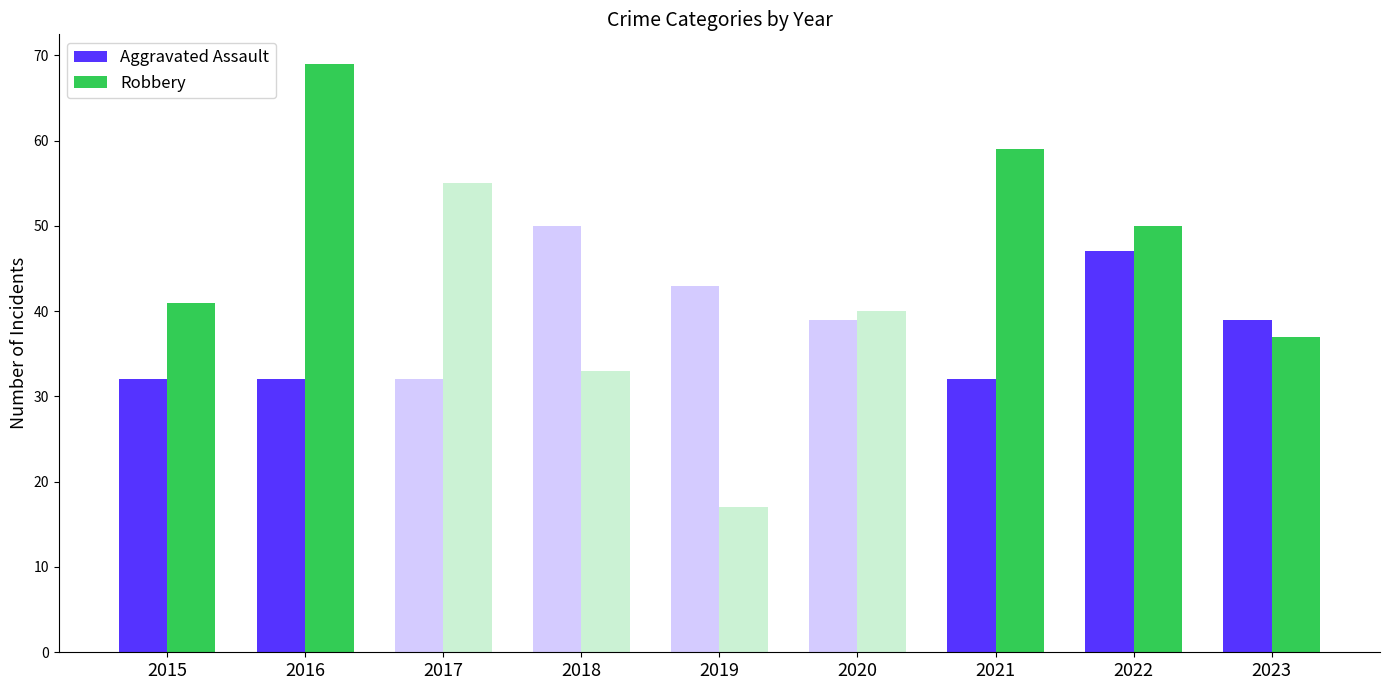

At 2023, list the series in order from largest to smallest.

Aggravated Assault, Robbery